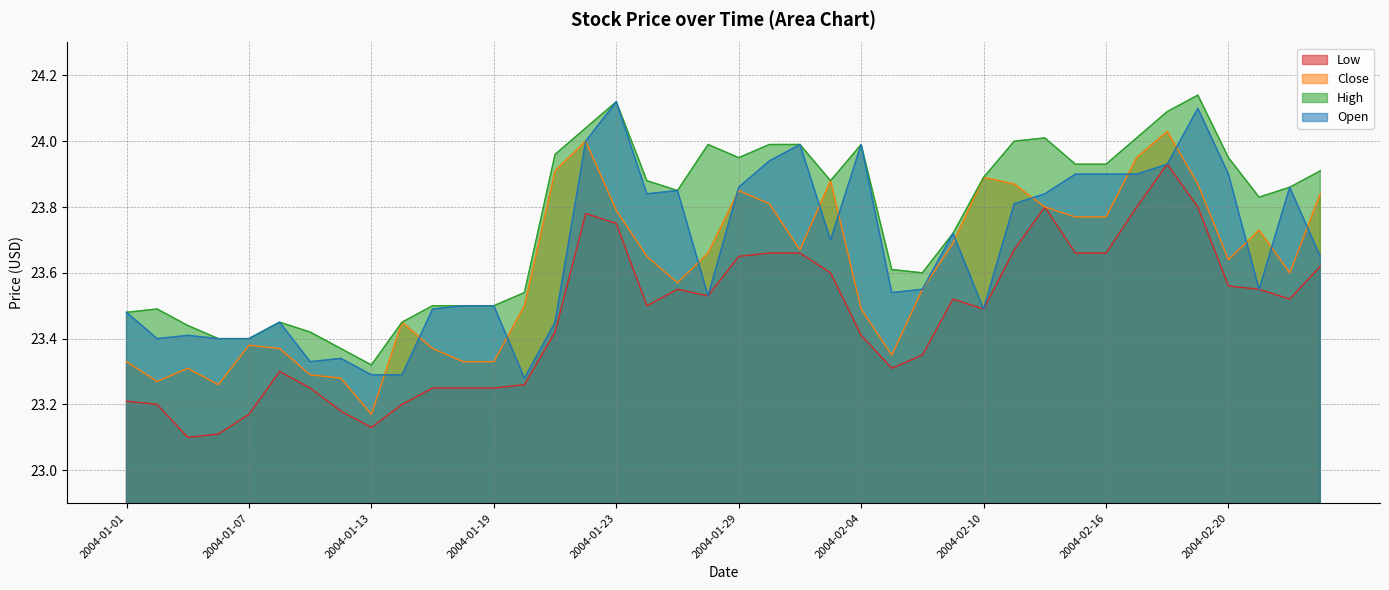

Which series has the largest total across all categories?

High